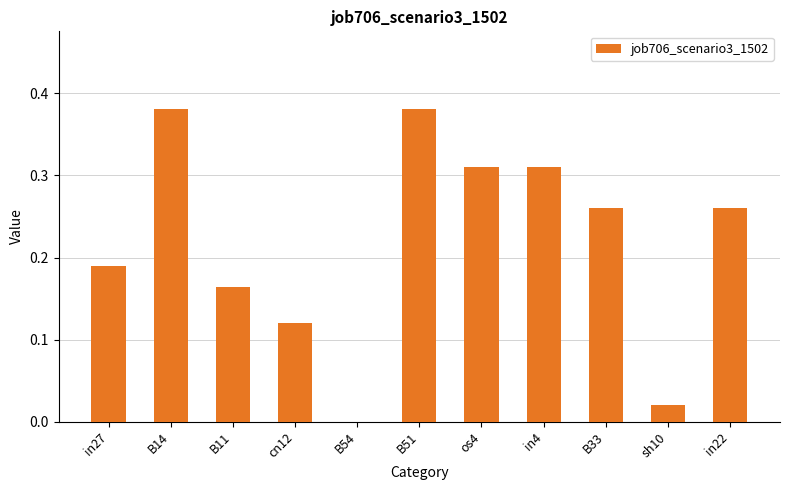

Is it true that the value at in22 is 0.1?

False